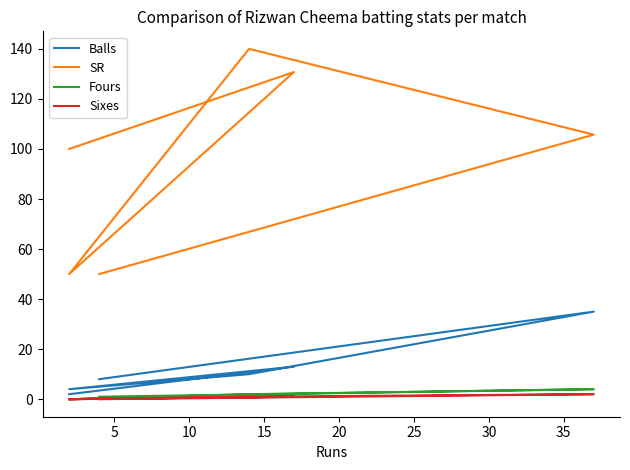

Is it true that Balls equals 7.9 at 5?

False